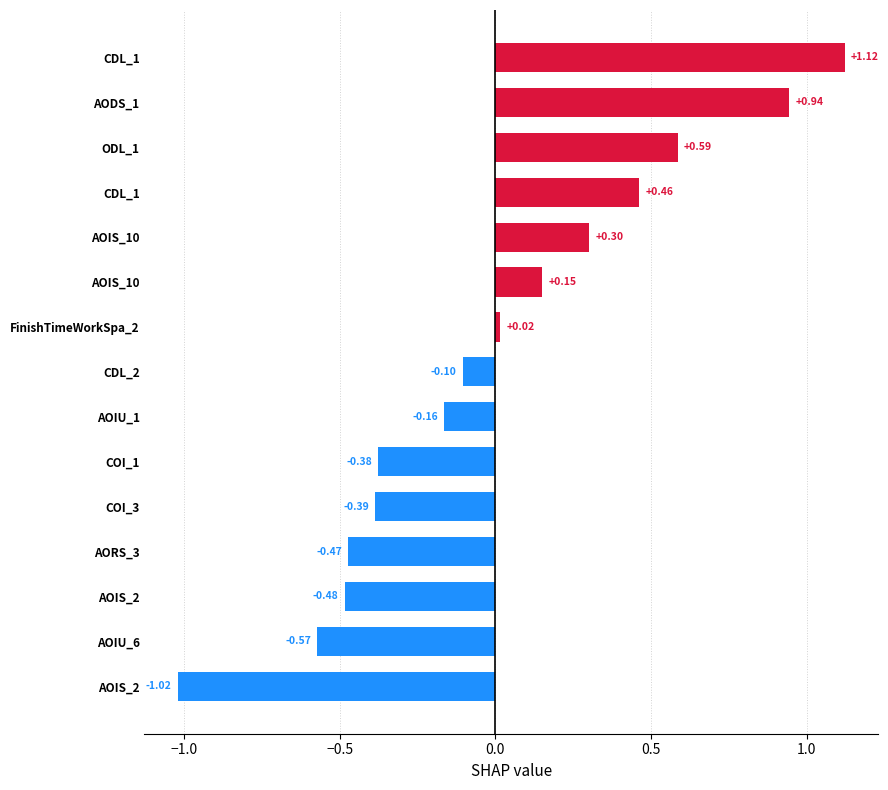

How many categories are shown in the chart?

15